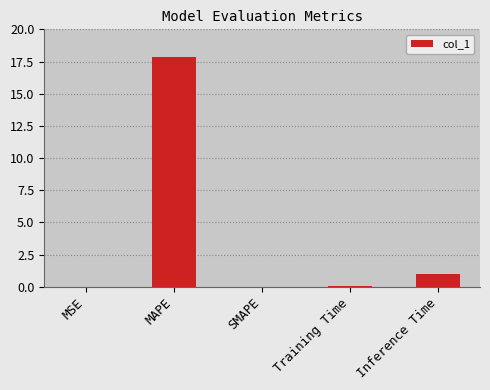

Approximately how many times larger is the value at MAPE compared to Inference Time?

17.4